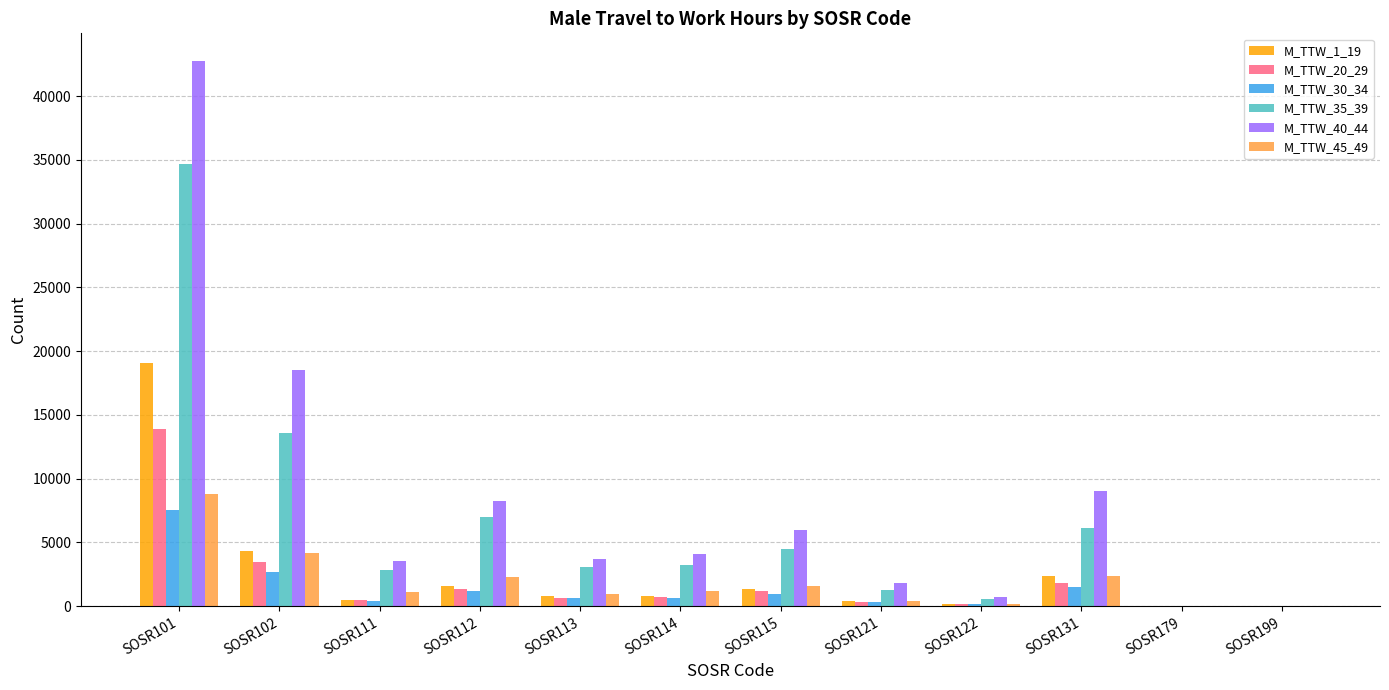

How many distinct data groups are displayed?

6